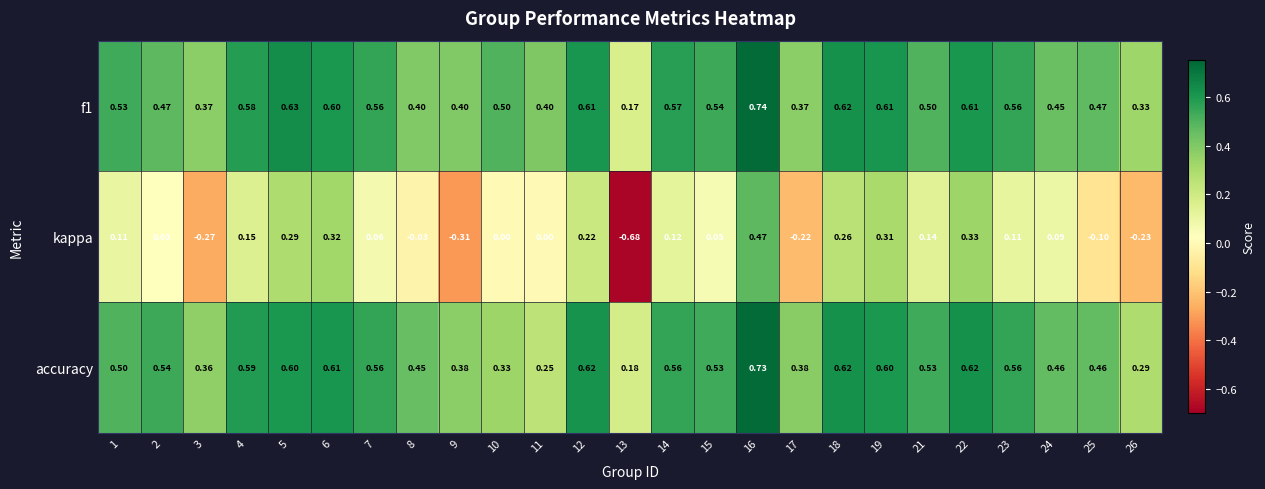

Which series has the widest spread of values?

kappa